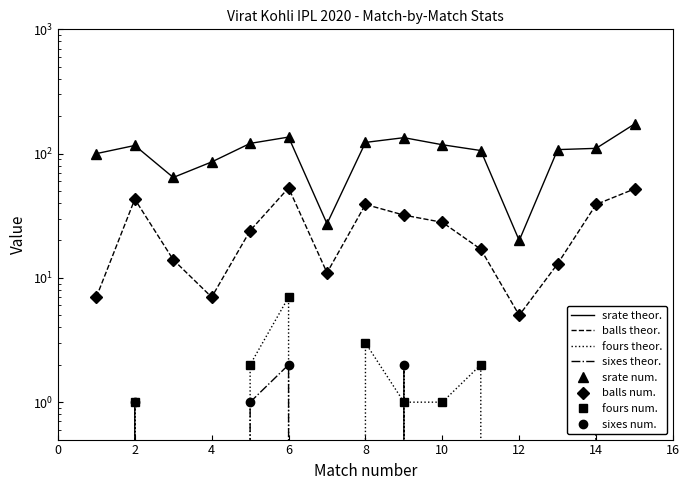

Is it true that sixes equals 2.1 at 1?

False